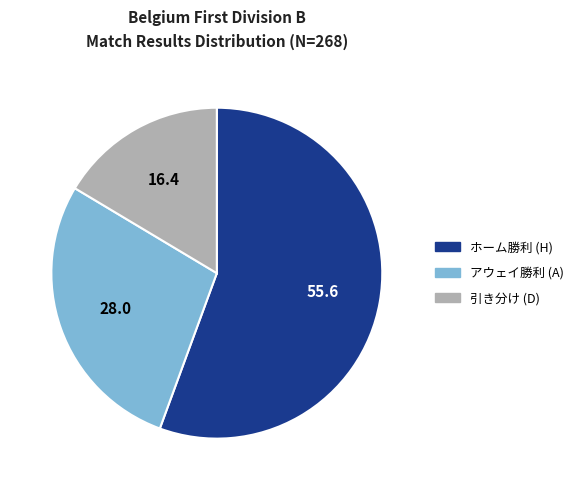

Does any single category account for the majority?

Yes